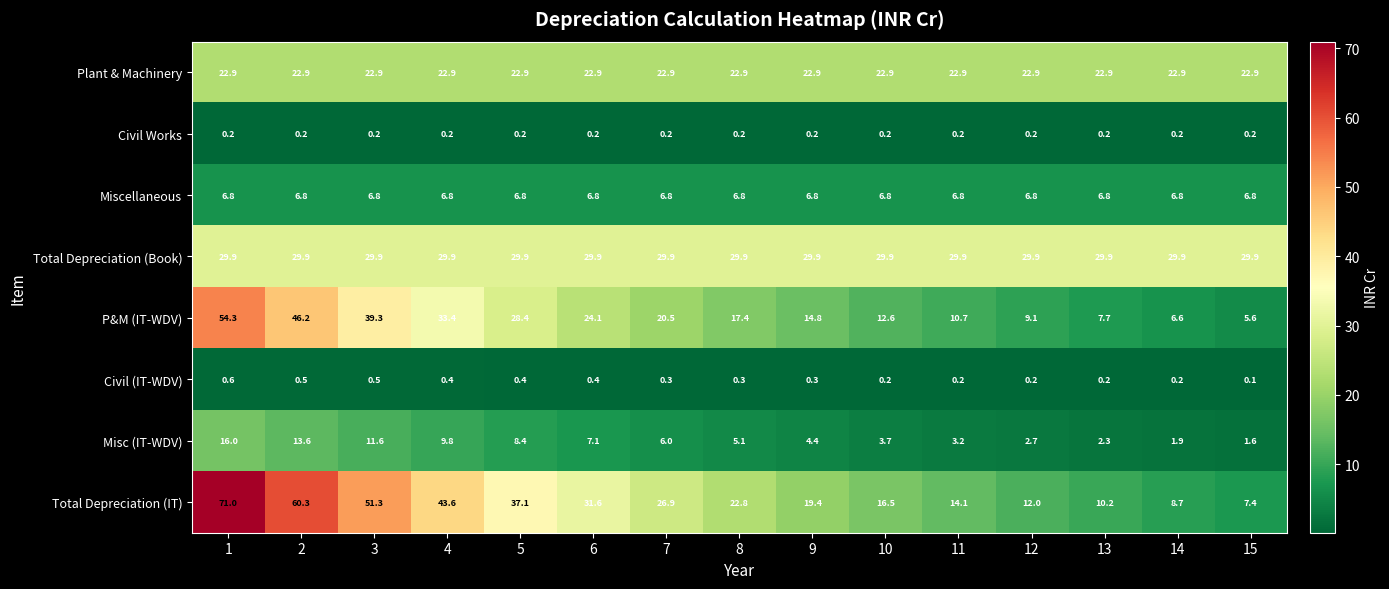

Which series has the largest total across all categories?

Total Depreciation (Book)